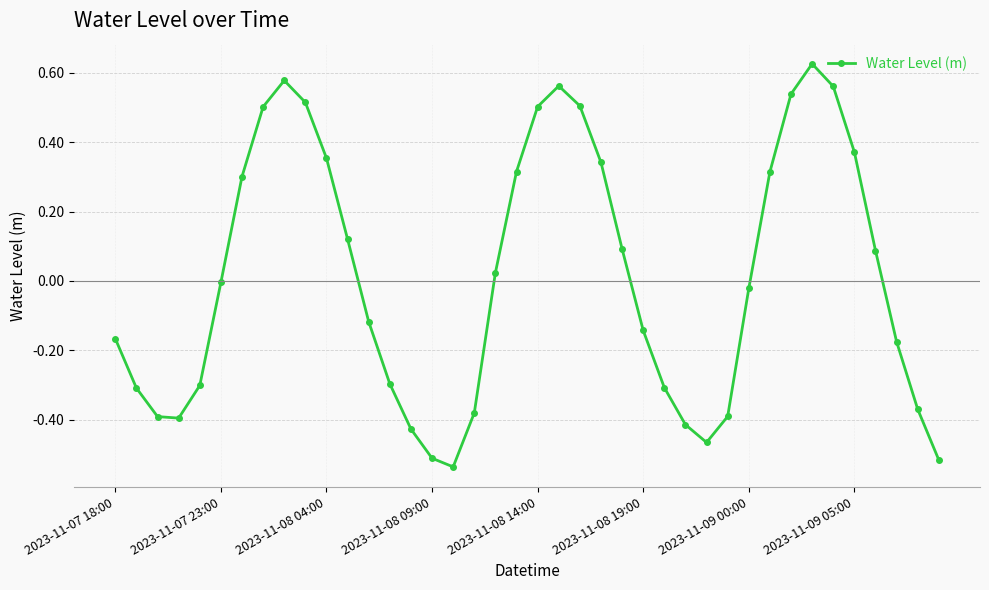

How many interior local valleys (lower than both neighbors) does the data have?

3